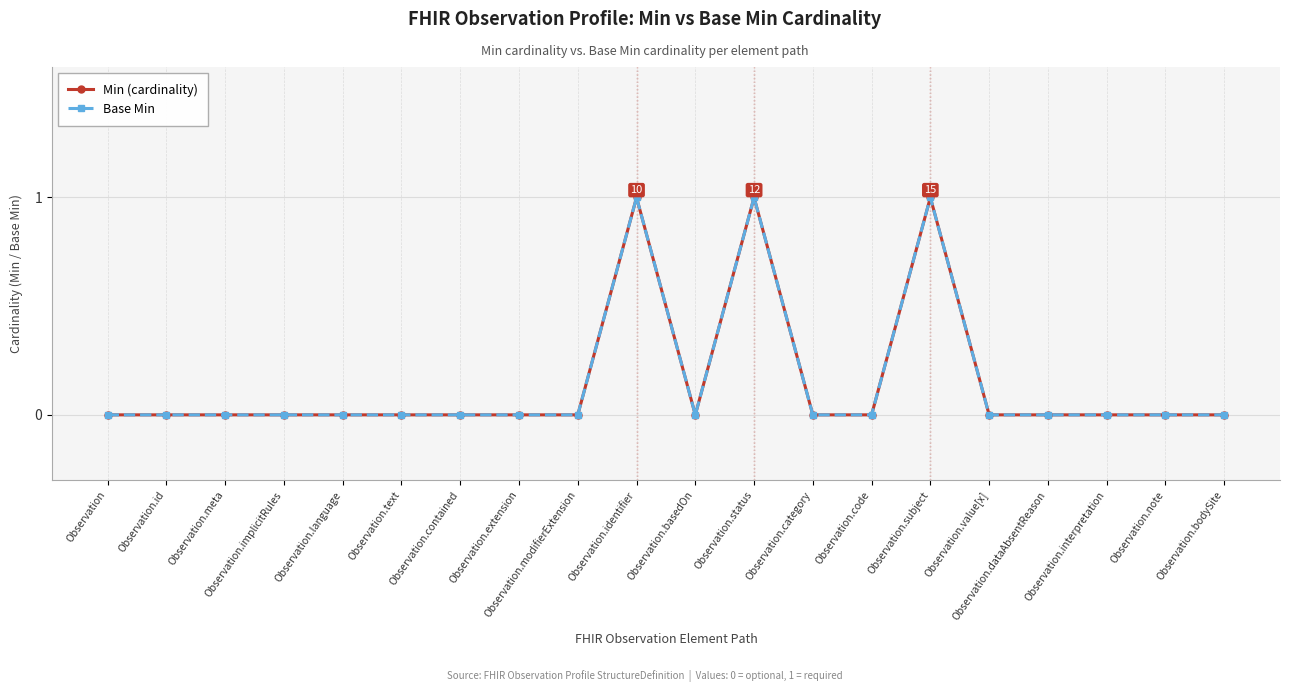

At which label does Base Min reach its minimum?

Observation